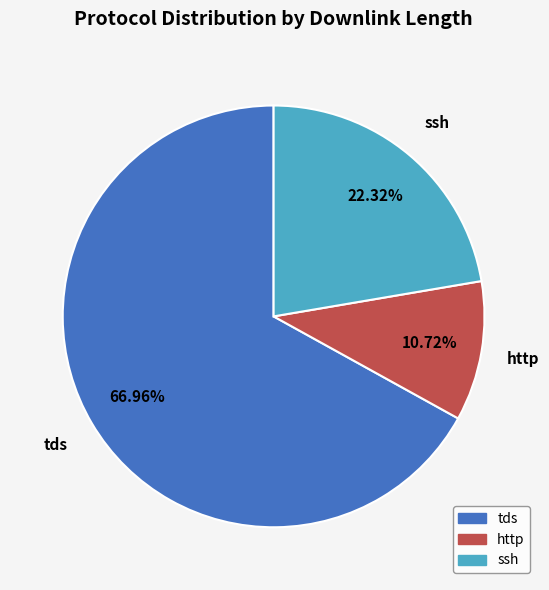

Is there any slice that represents more than half of the pie?

Yes